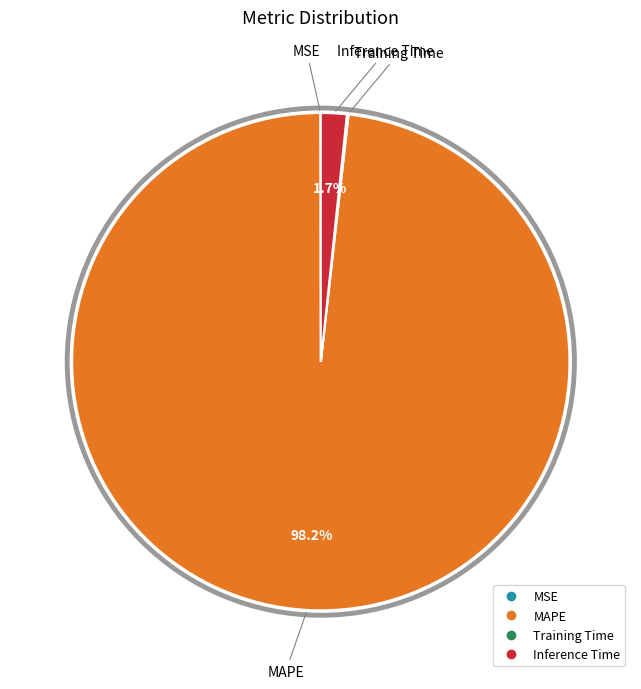

Does MAPE account for over 50% of the chart?

Yes